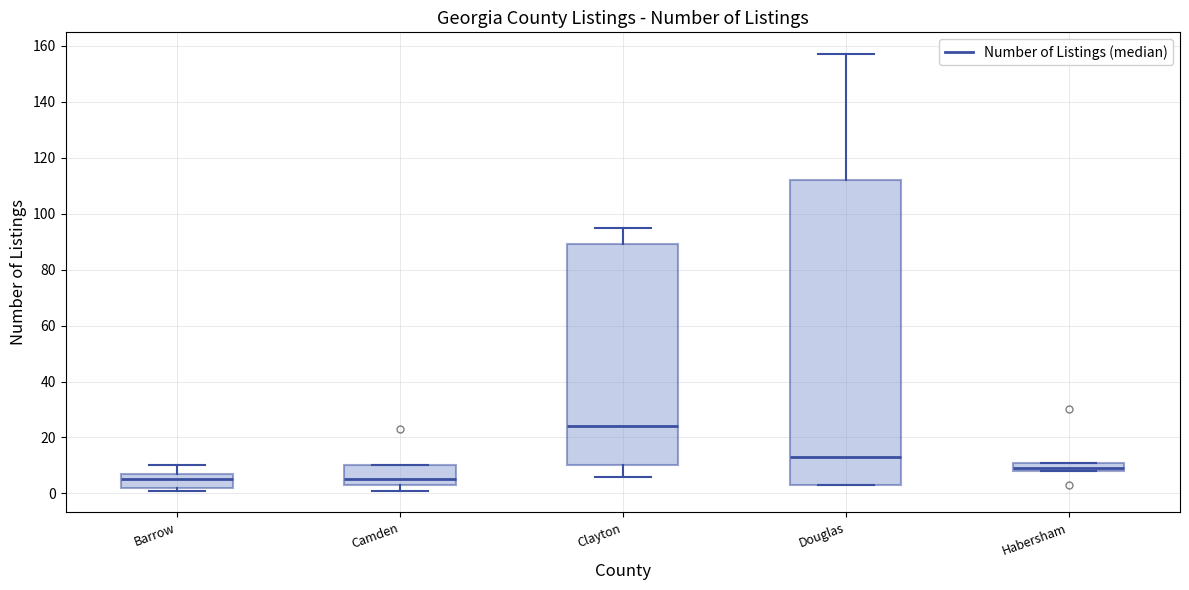

Where does the median line of the box for Habersham sit on the y-axis? The values are not printed on the chart, so give them approximately, as read against the axis.

10